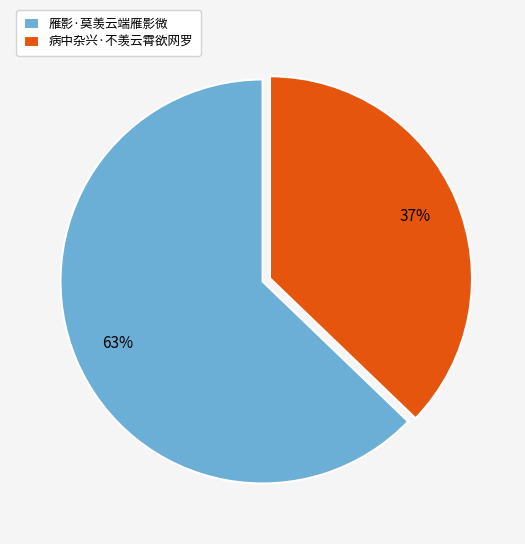

Does 病中杂兴·不羡云霄欲网罗 represent more than half of the total?

No